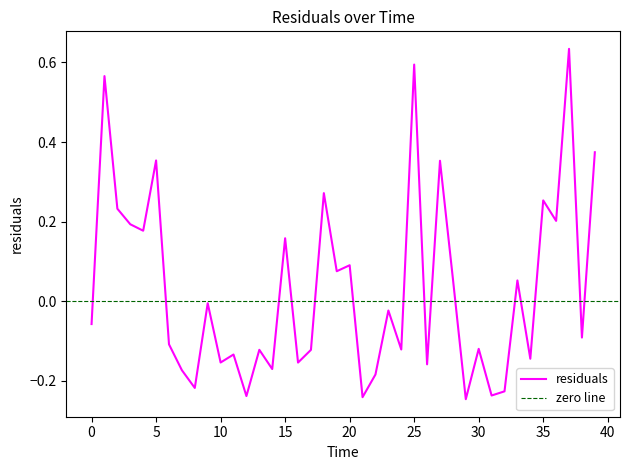

Between 33.0 and 0.0, which is larger?

33.0